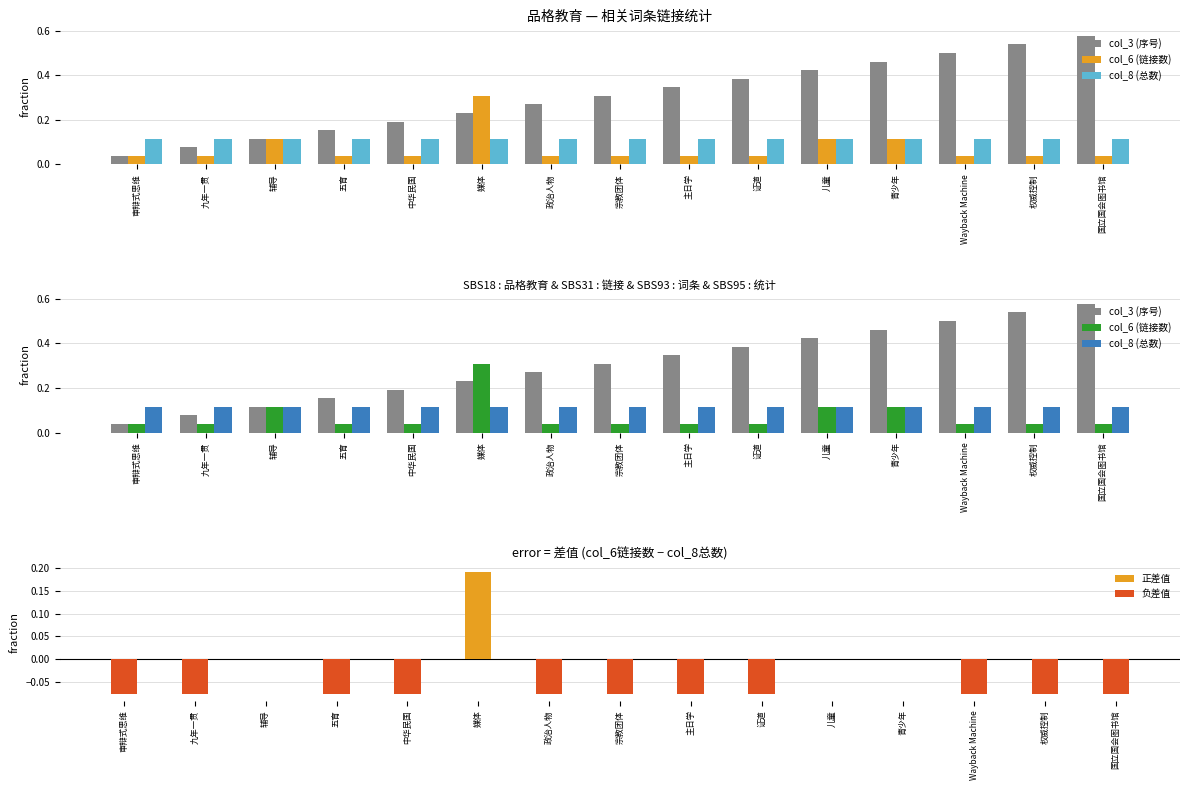

Does the chart contain any negative values?

Yes